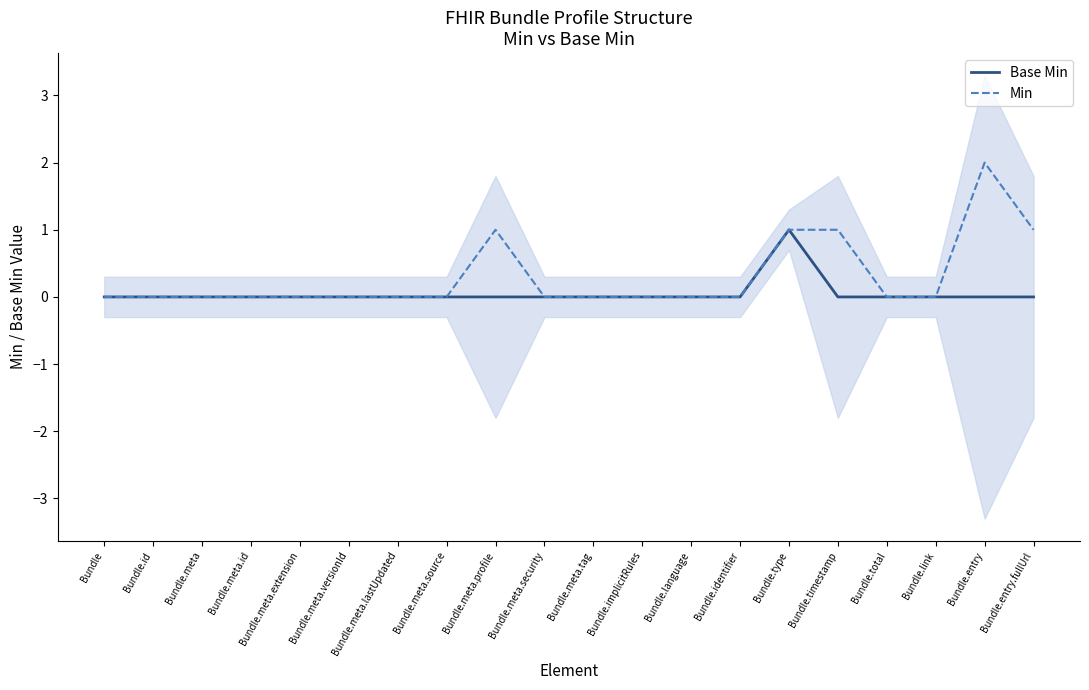

How many lines are shown in the chart?

2